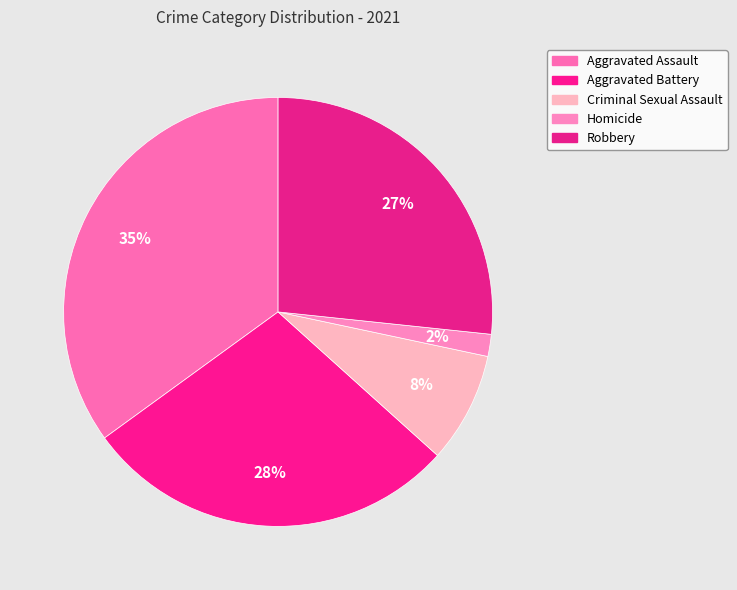

Which has a higher value, Criminal Sexual Assault or Robbery?

Robbery